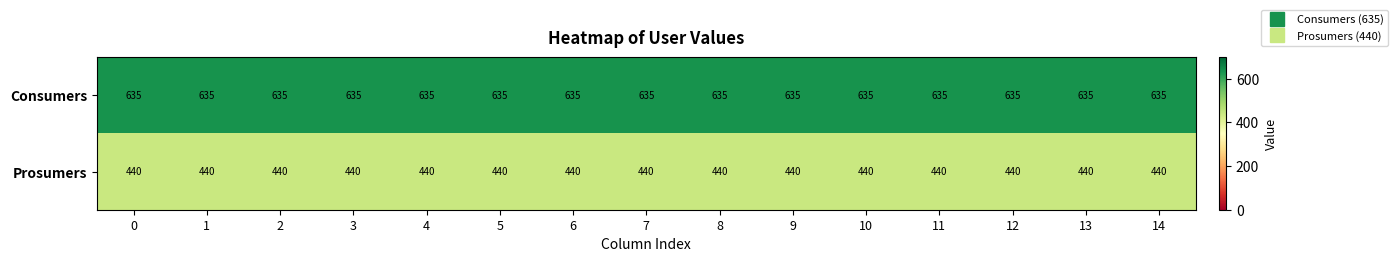

Count the number of categories in the chart.

15